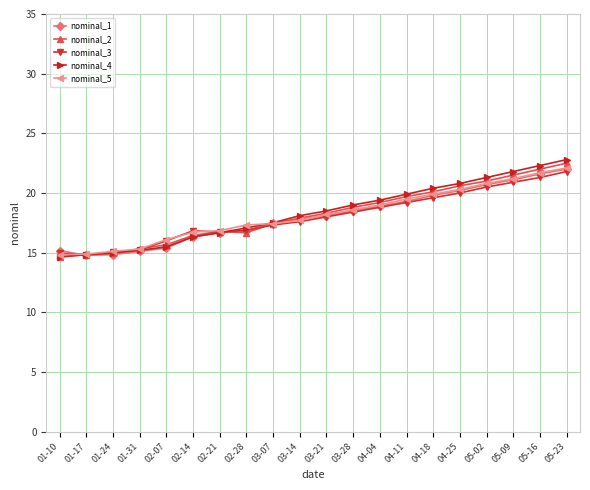

What is the label of the 13th point from the left?

04-04